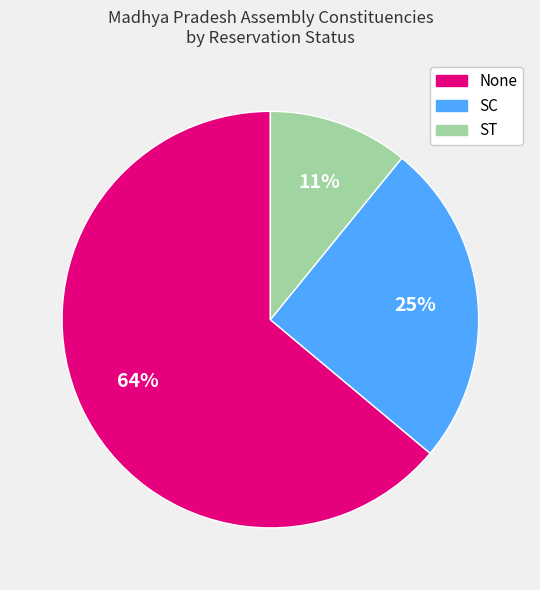

What is the smallest slice in the pie chart?

ST